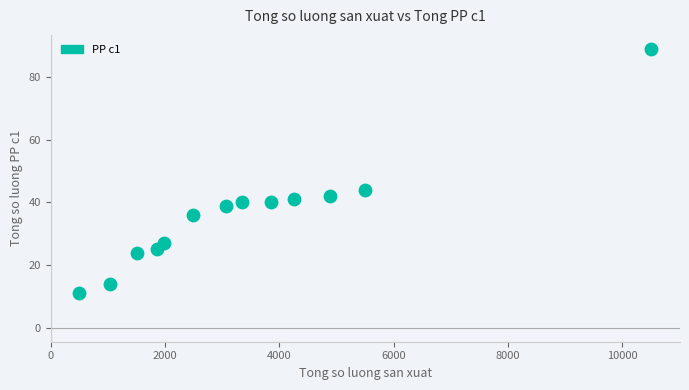

What Y value in the scatter plot is closest to 50?

44